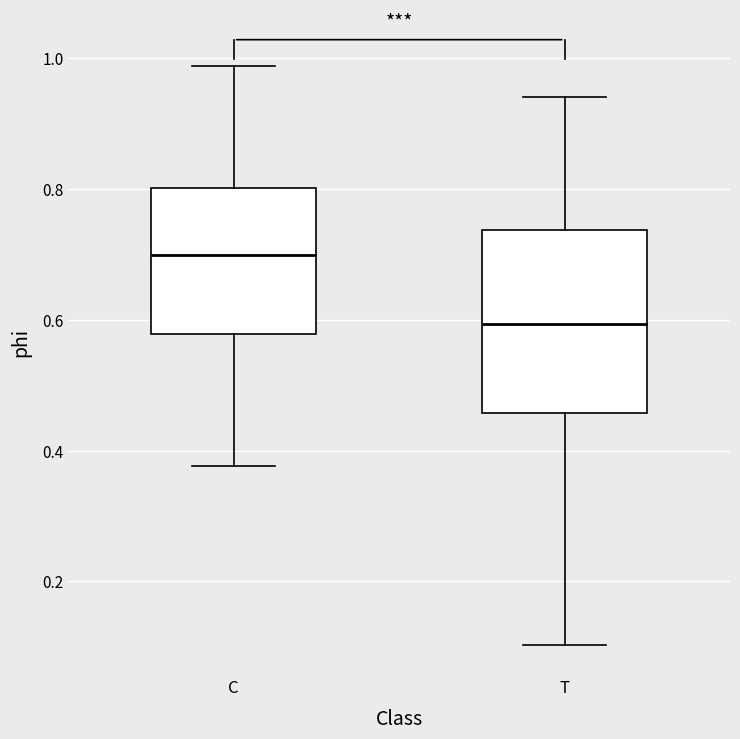

Which box has the lowest median line?

T